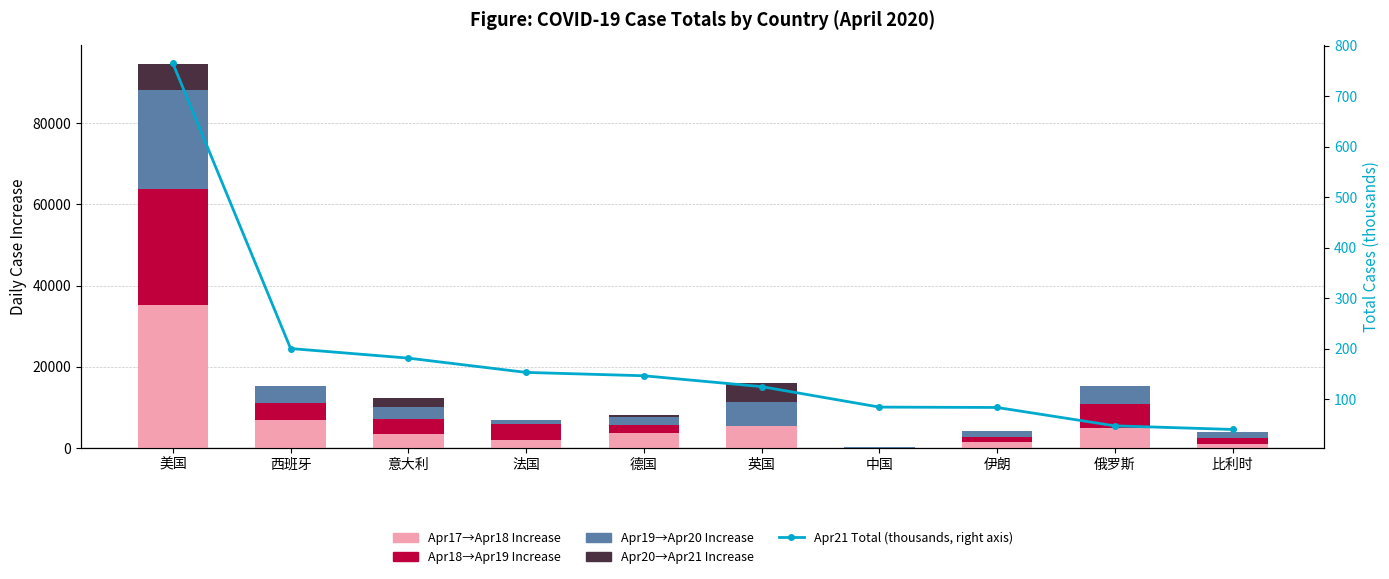

Rank the series by their maximum value, from highest to lowest.

Apr17→Apr18 Increase, Apr18→Apr19 Increase, Apr19→Apr20 Increase, Apr20→Apr21 Increase, Apr21 Total (thousands, right axis)